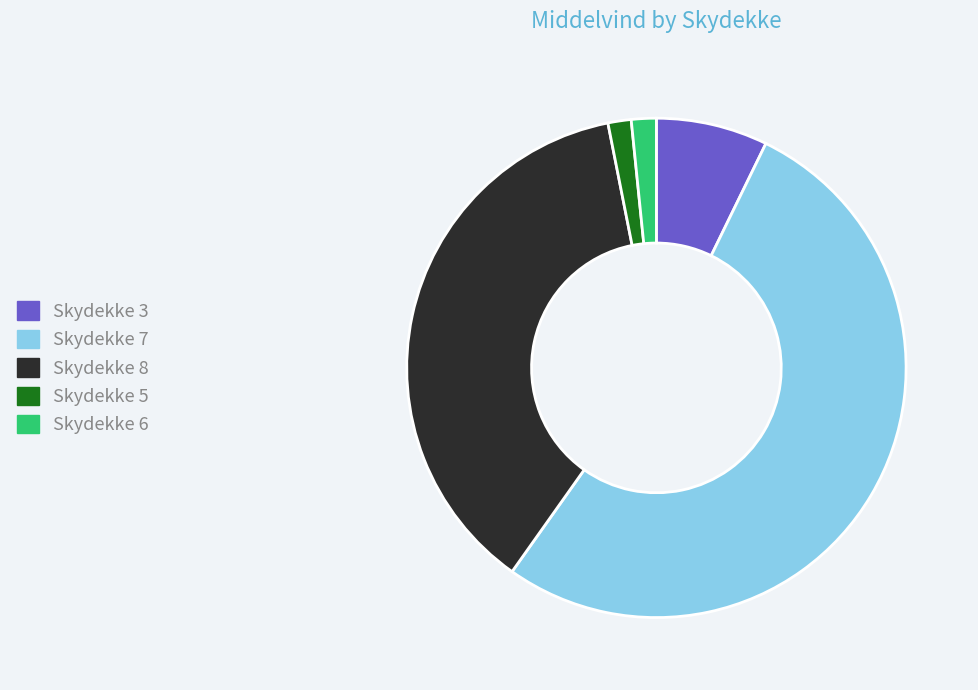

Is Skydekke 7 the majority of the pie?

Yes